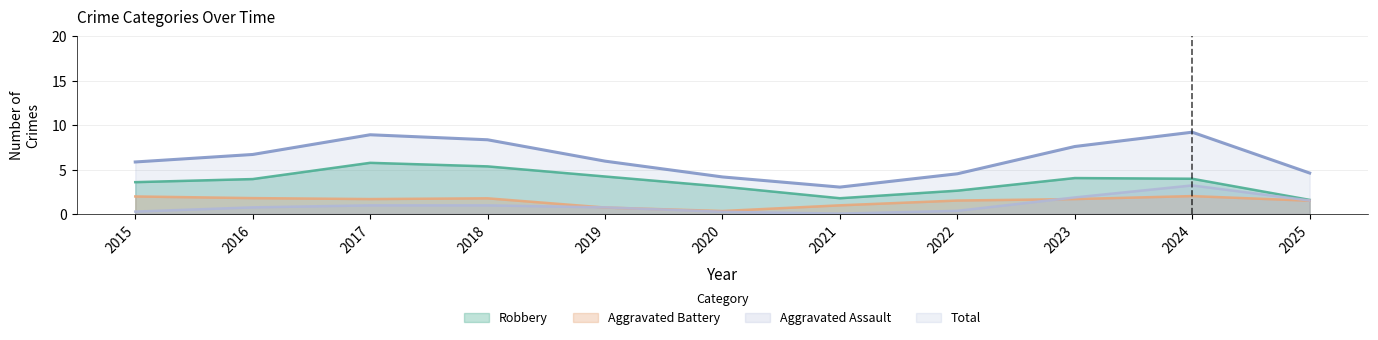

True or false: Total has a value of 9.2 at 2024.

True